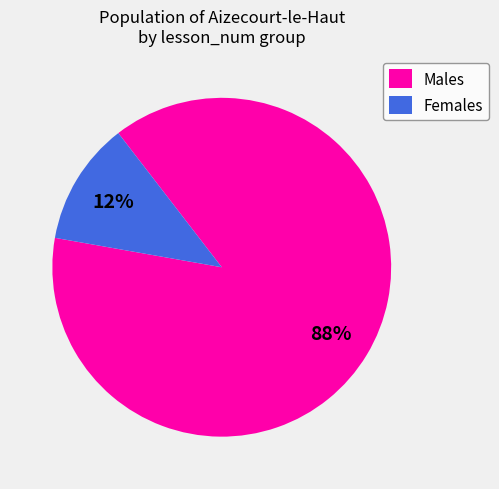

Is the sum of Females and Males greater than half?

Yes